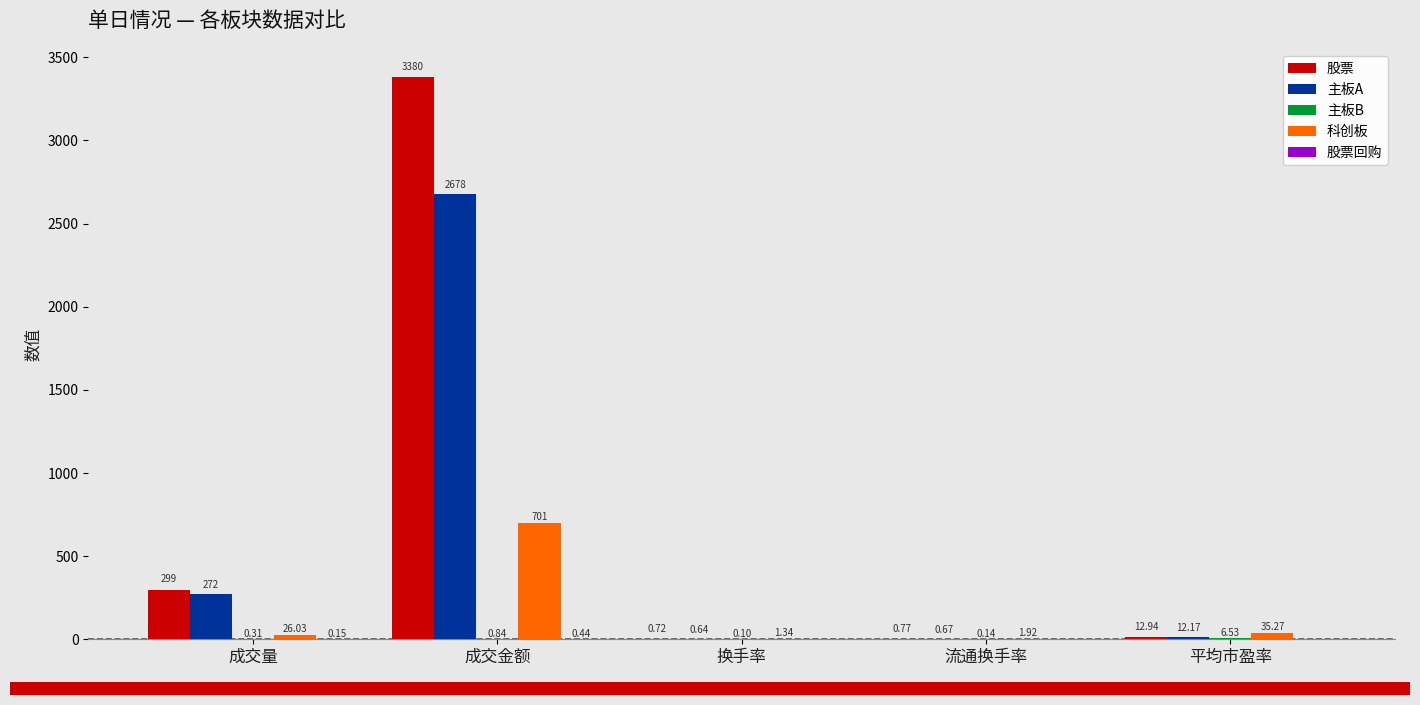

What is the average value of the 股票 series?

738.5